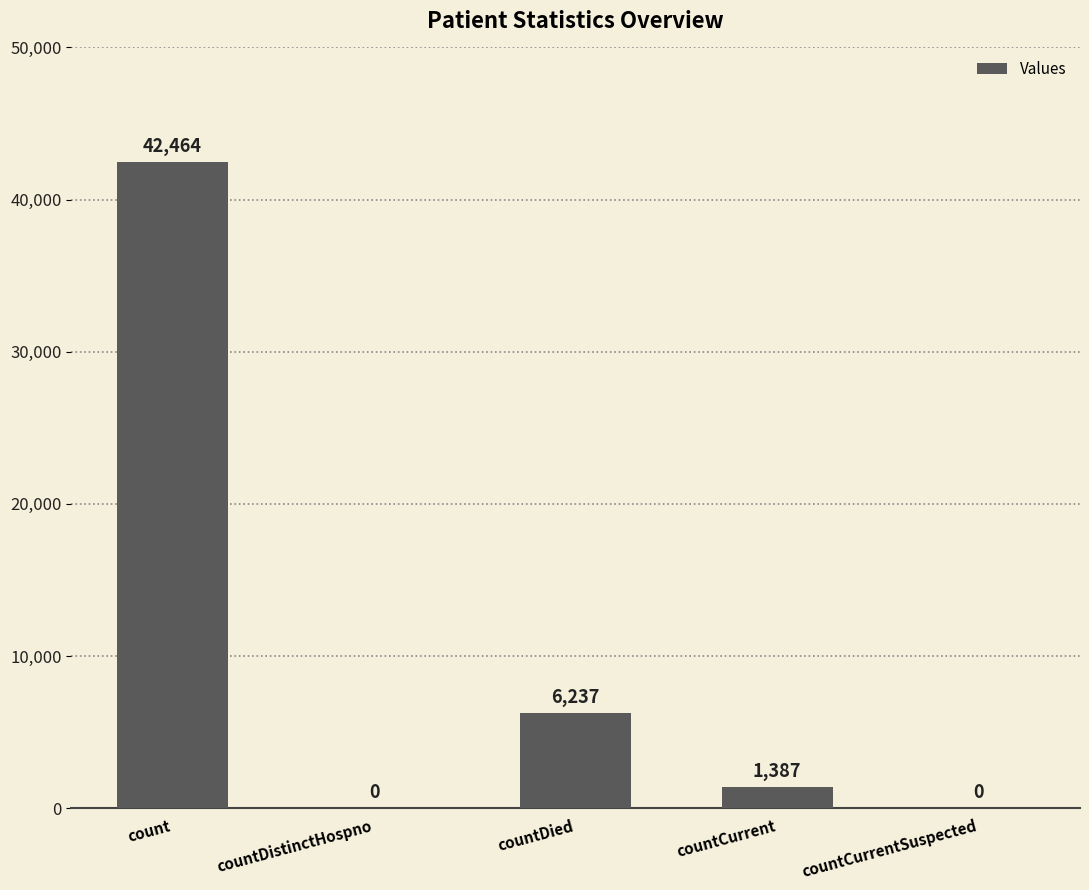

What is the sum of all values?

50088